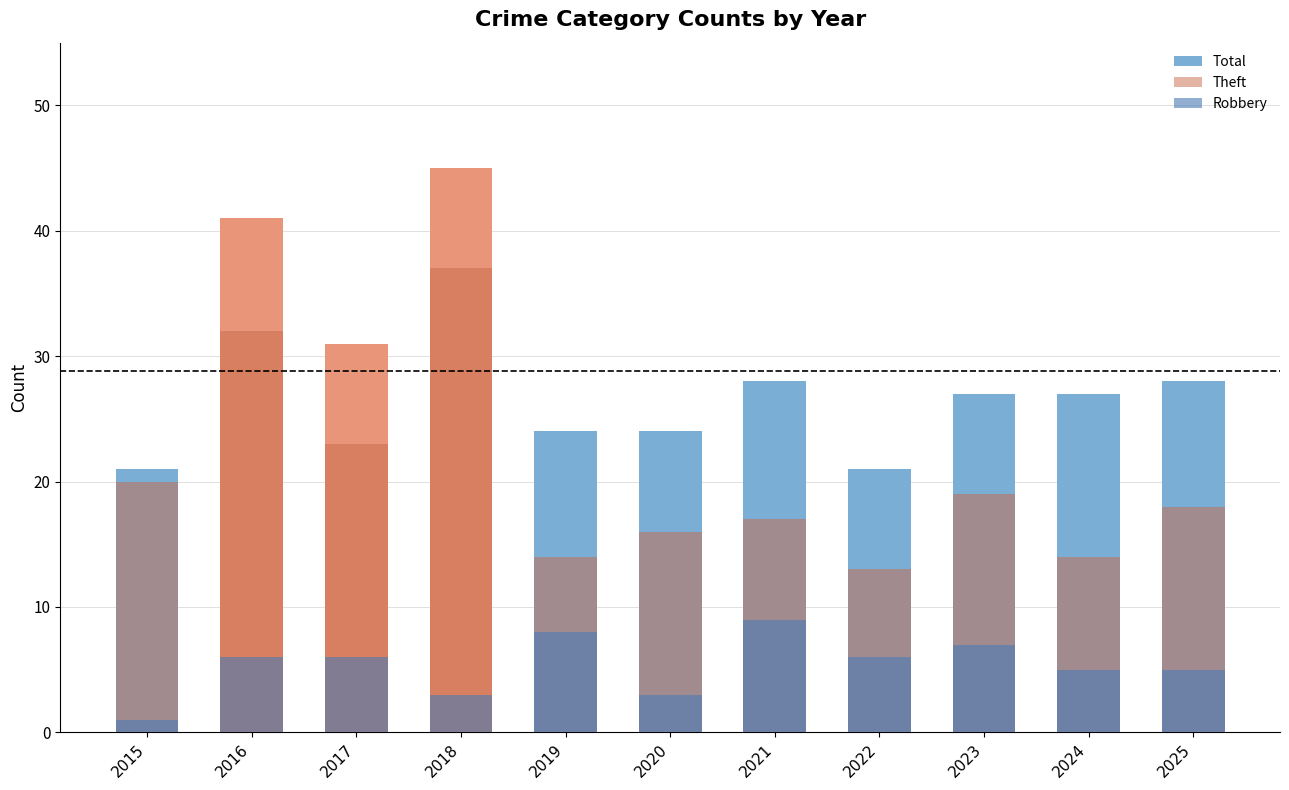

What is the lowest value of the Theft series?

13